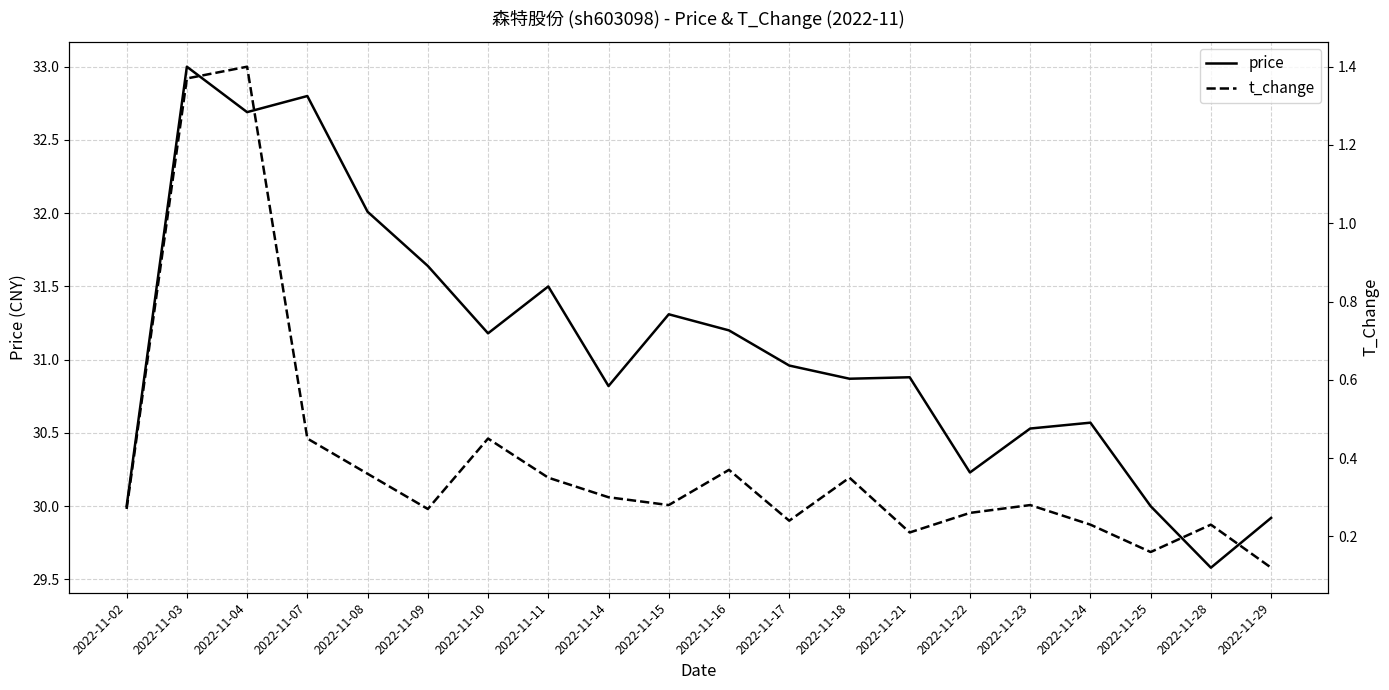

How many lines are shown in the chart?

2